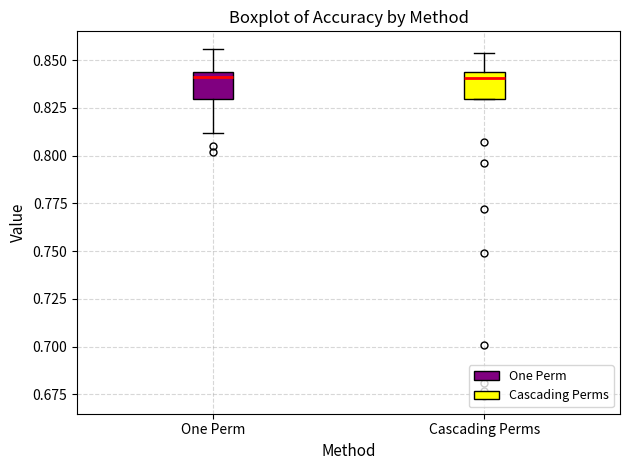

Reading left to right, read every box against the y-axis: the position of its median line, the range the box covers, and the ends of its whiskers. The values are not printed on the chart, so give them approximately, as read against the axis.

One Perm: median 0.840, box 0.830 to 0.845, whiskers 0.810 to 0.855
Cascading Perms: median 0.840, box 0.830 to 0.845, whiskers 0.830 to 0.855